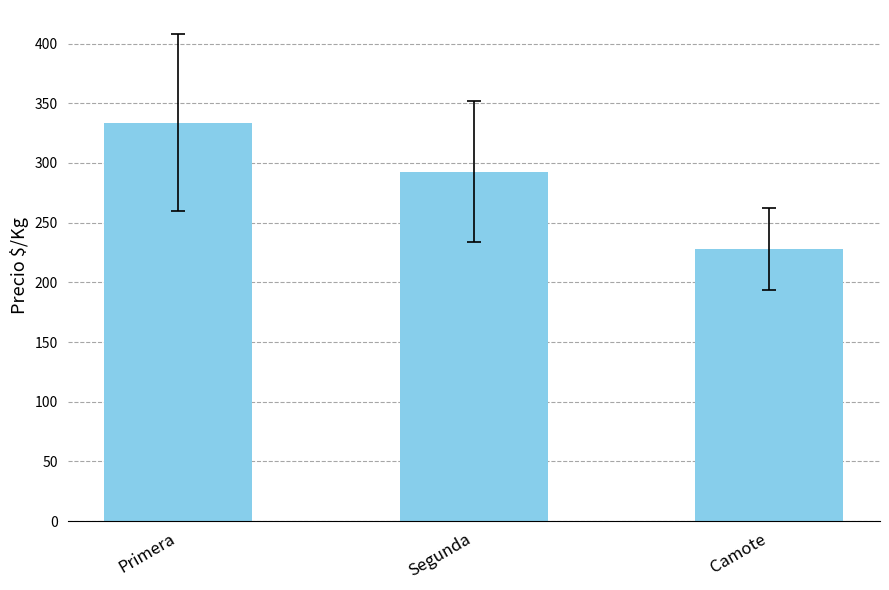

What is the sum of the values at Segunda and Primera?

626.2